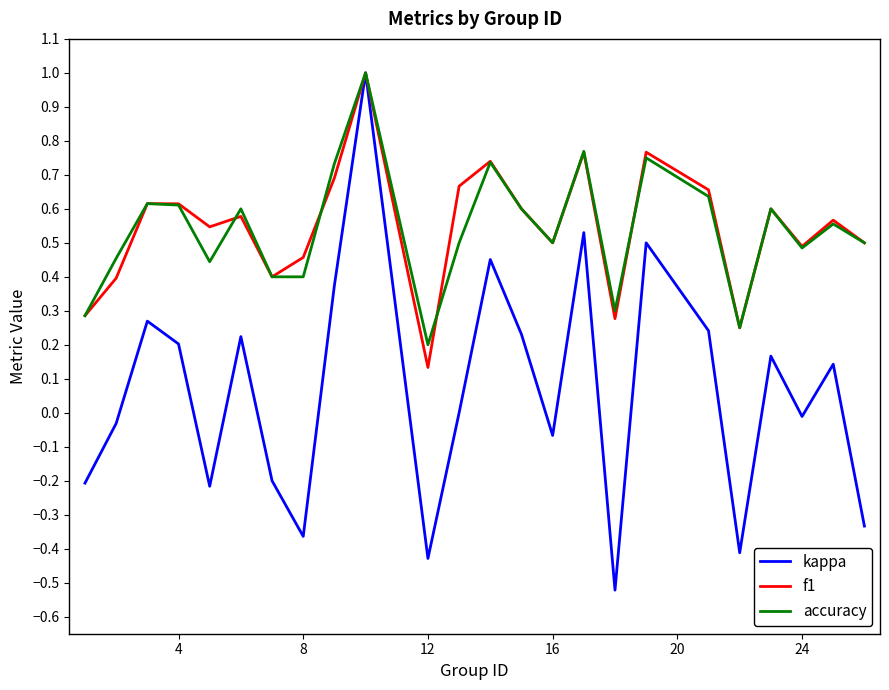

What is the maximum value for kappa?

1.0